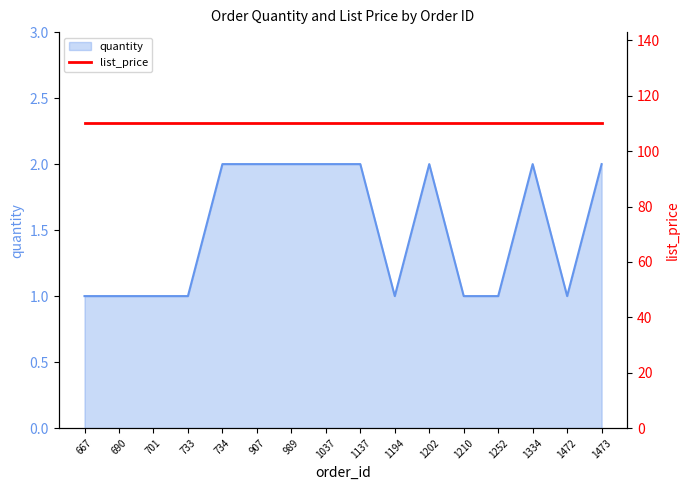

Approximately how many times larger is the value at 1334 compared to 1472?

2.0